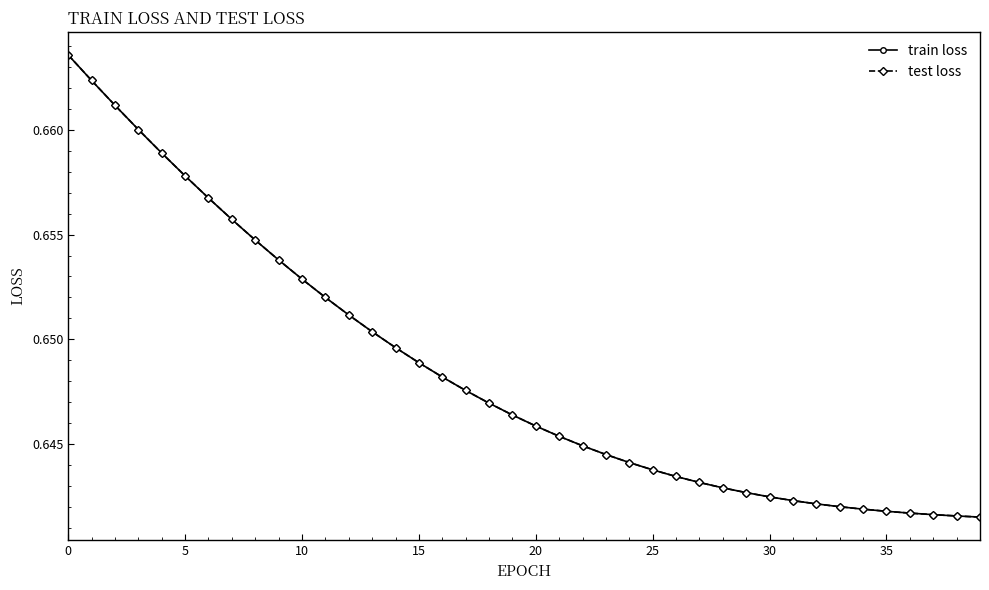

Is this an area chart (filled region under the line)?

No